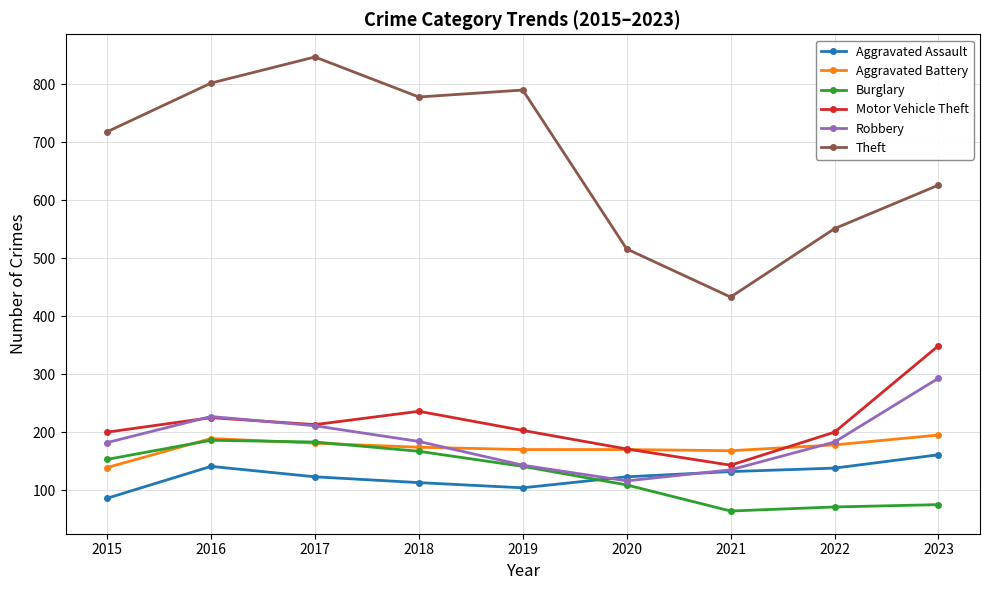

List the series in order of their peak value, highest first.

Theft, Motor Vehicle Theft, Robbery, Aggravated Battery, Burglary, Aggravated Assault